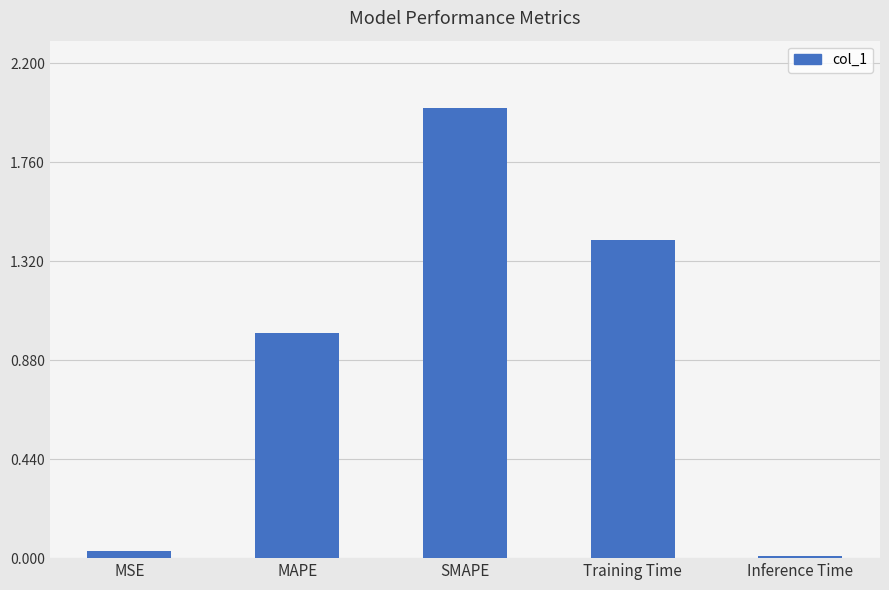

How many categories are shown in the chart?

5